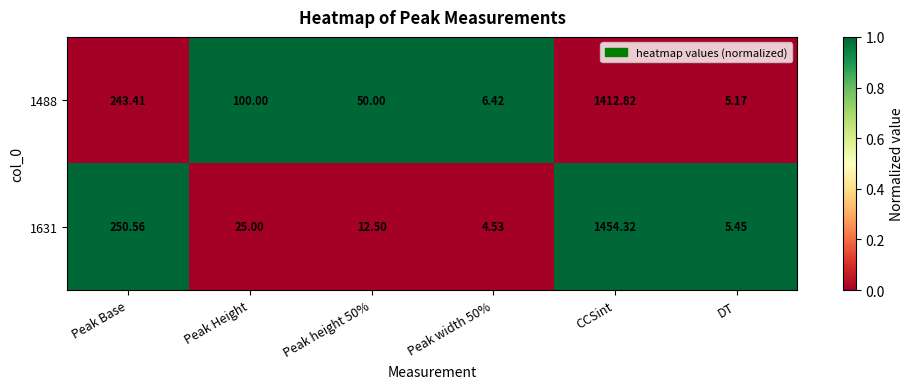

Where does the 1631 series first go above 25?

Peak Base